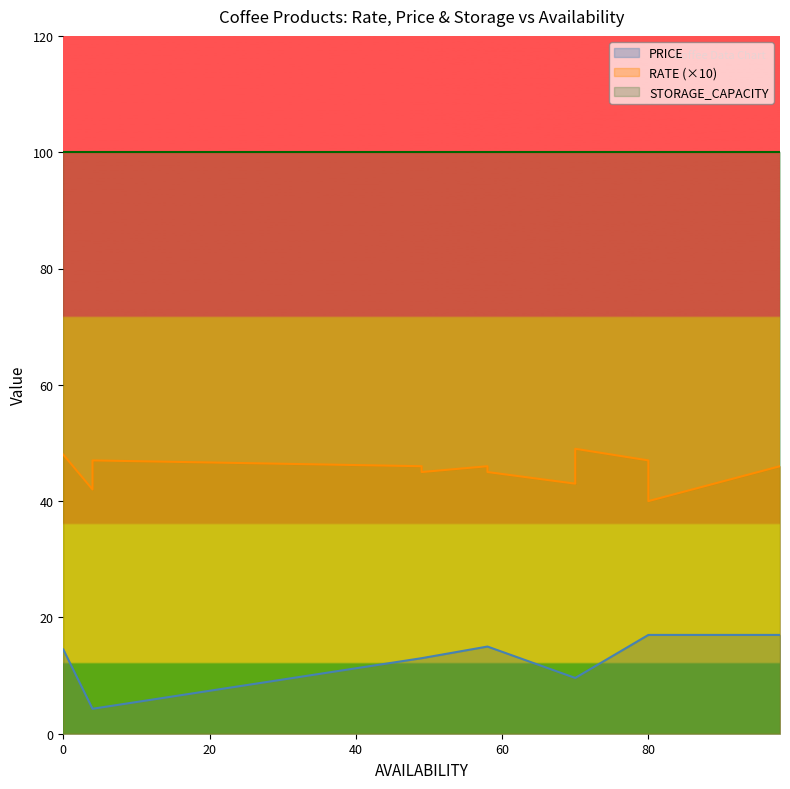

True or false: RATE has a value of 4.5 at 49.

True